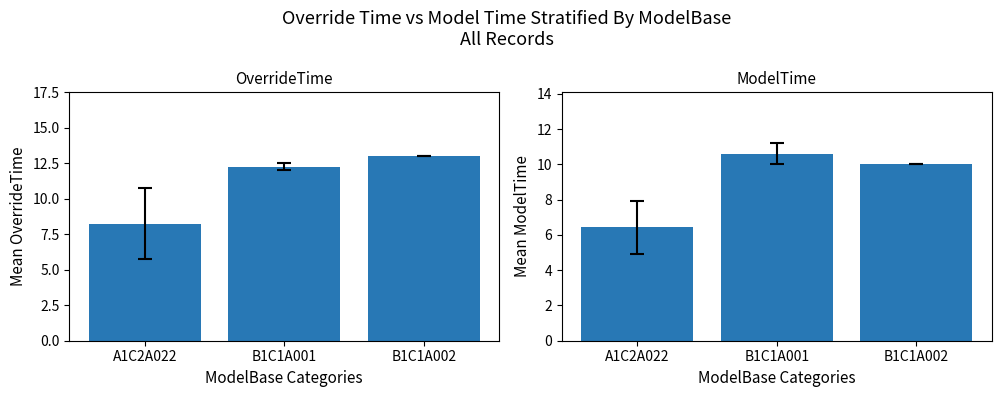

The ModelTime series shows 10.6 at B1C1A001. True or false?

True